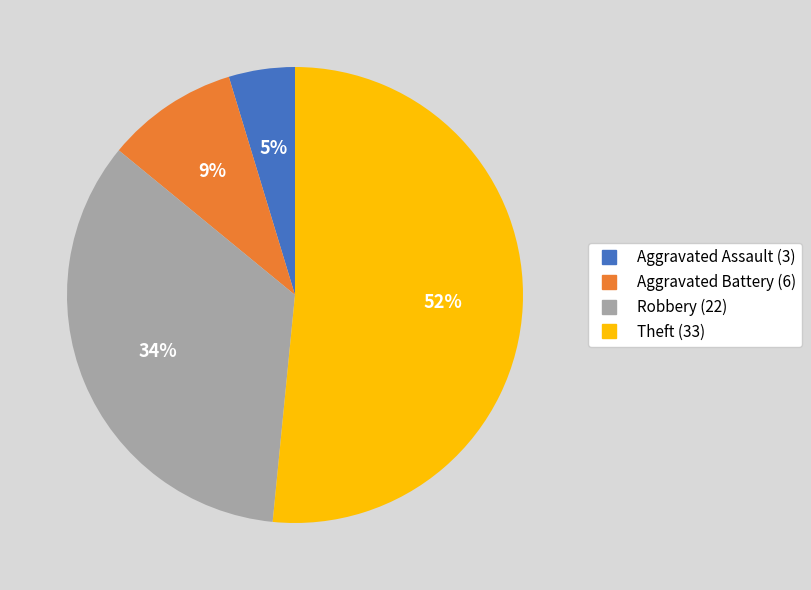

Combined, do Aggravated Battery and Aggravated Assault account for over 50%?

No